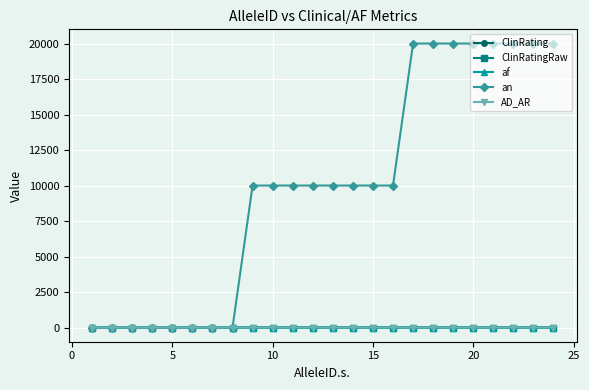

Which series has the widest spread of values?

an